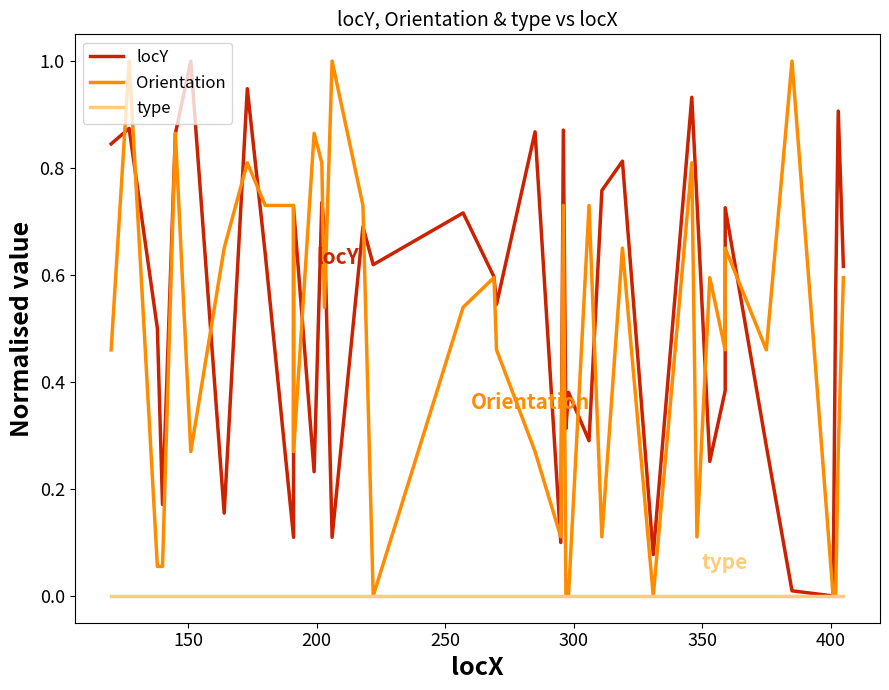

The Orientation series shows 0.4 at 9. True or false?

False